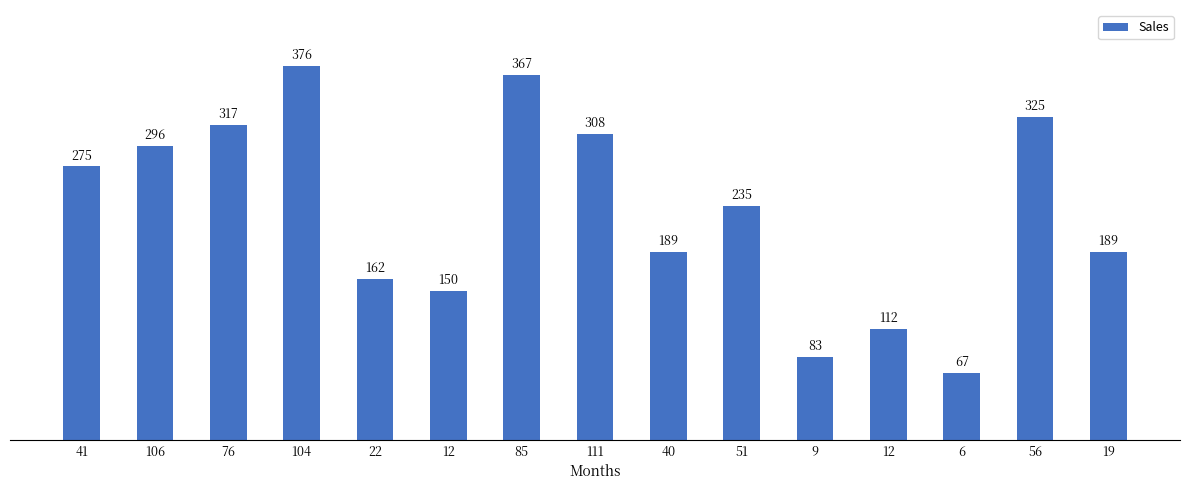

How many categories are shown in the chart?

15